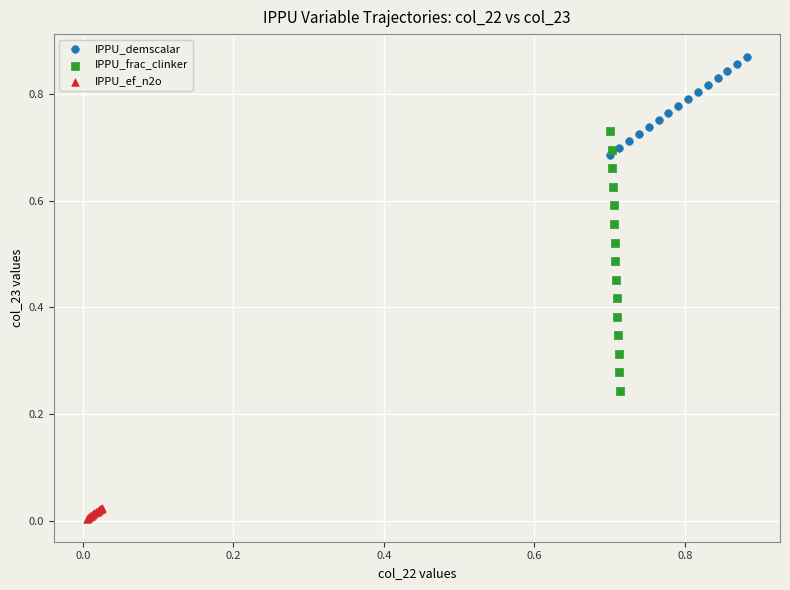

What are all the series names shown in the legend?

IPPU_demscalar, IPPU_frac_clinker, IPPU_ef_n2o